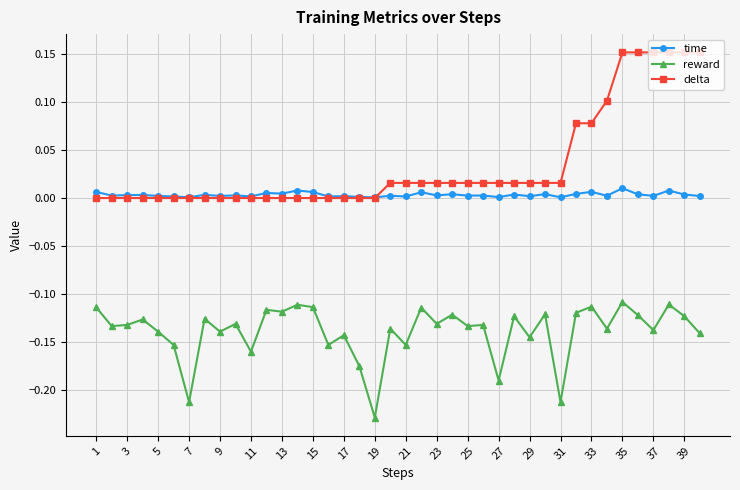

Which series has the largest total across all categories?

delta